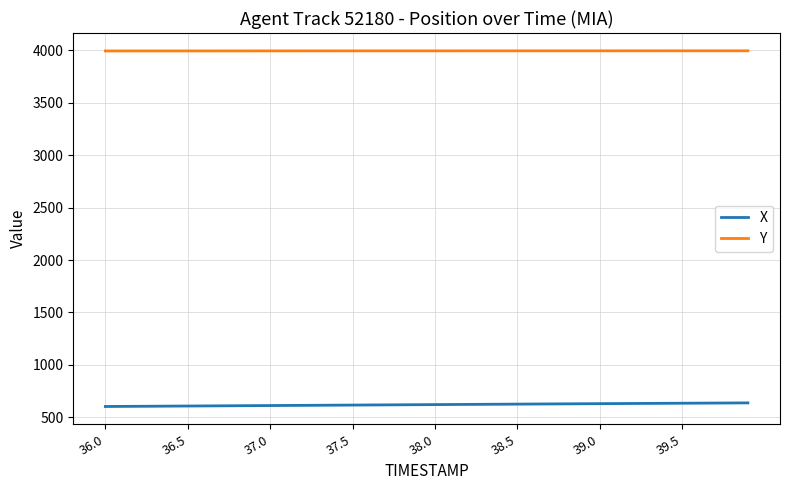

True or false: X and Y intersect in this chart.

False